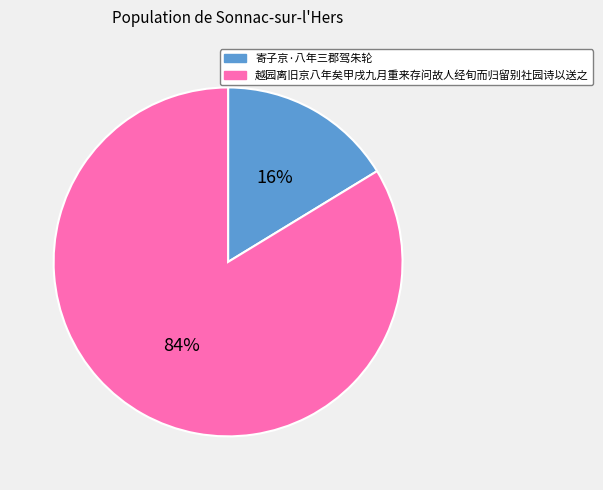

Does 越园离旧京八年矣甲戌九月重来存问故人经旬而归留别社园诗以送之 represent more than half of the total?

Yes